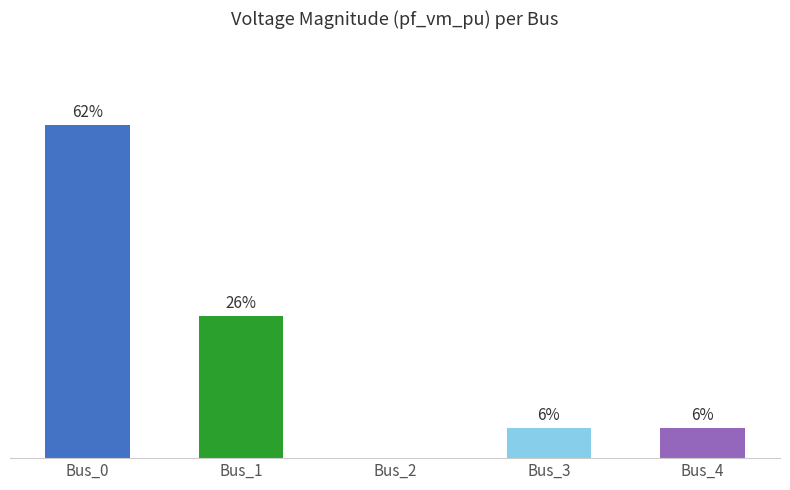

At which category does the chart reach its peak across all series?

Bus_0